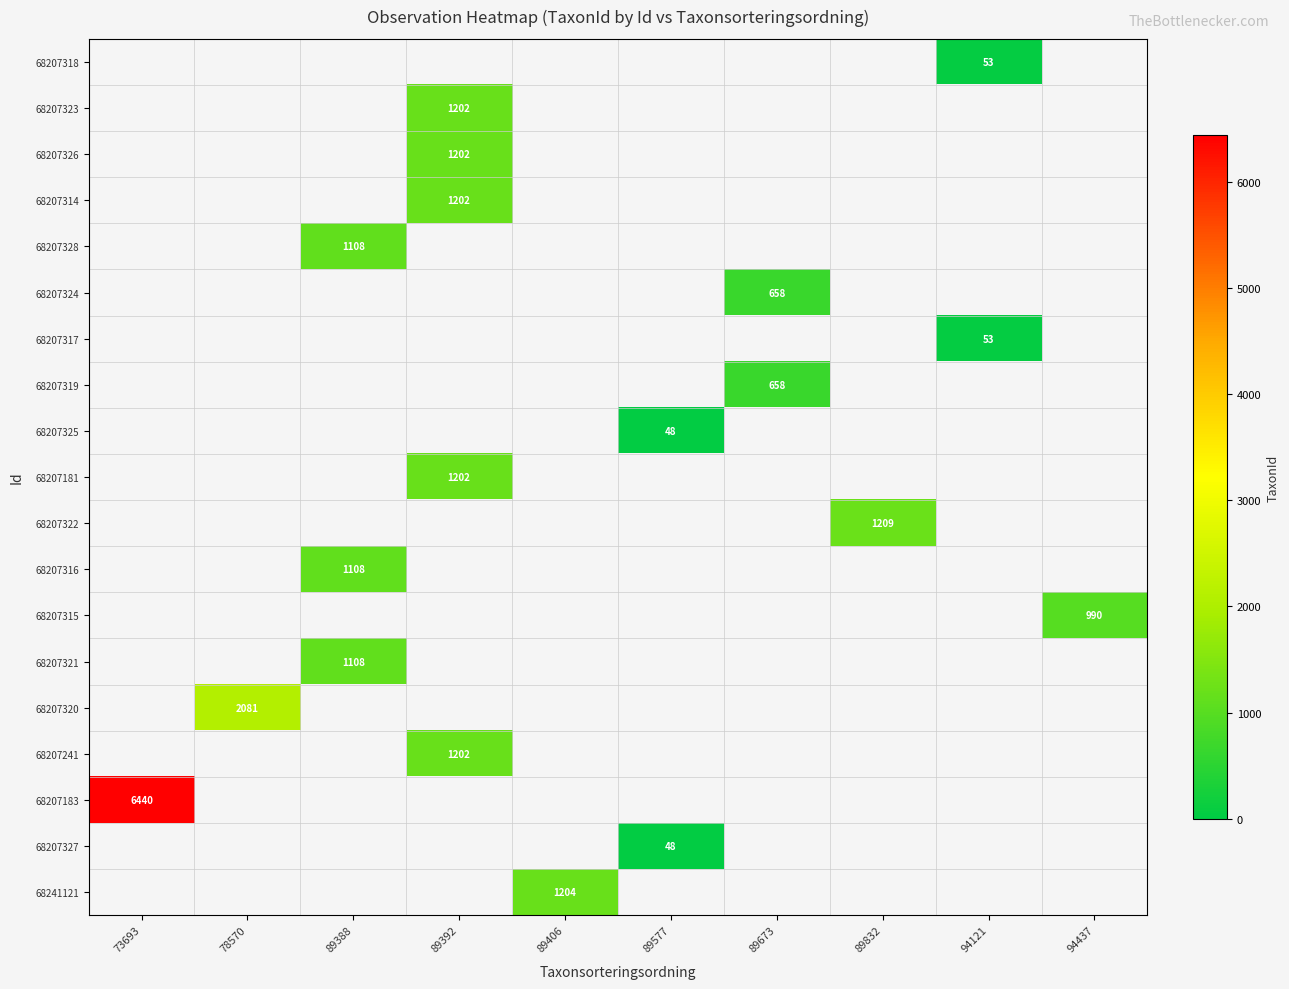

Is it true that 68207325 equals 48 at 89577?

True